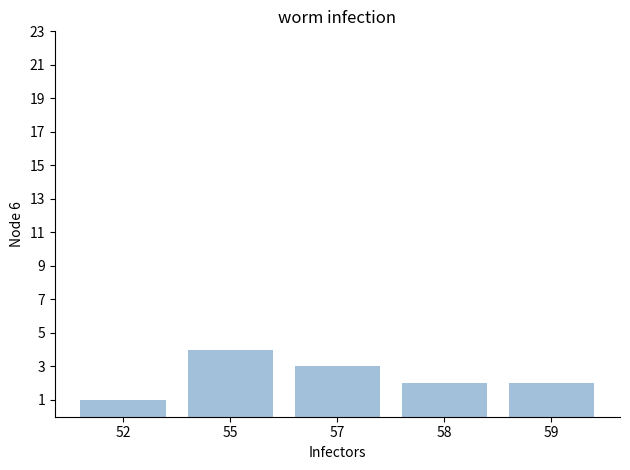

Does the chart contain any negative values?

No